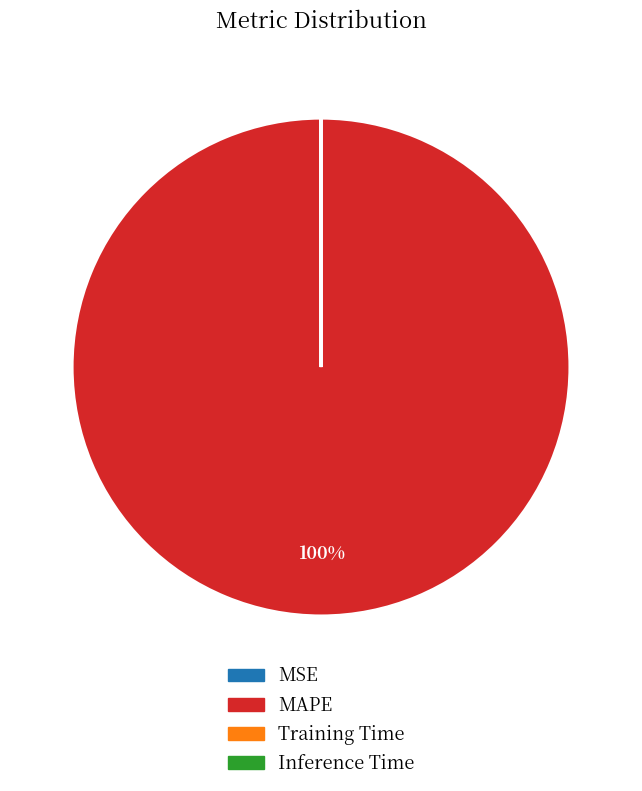

Is it true that MAPE is 87% of the pie?

False